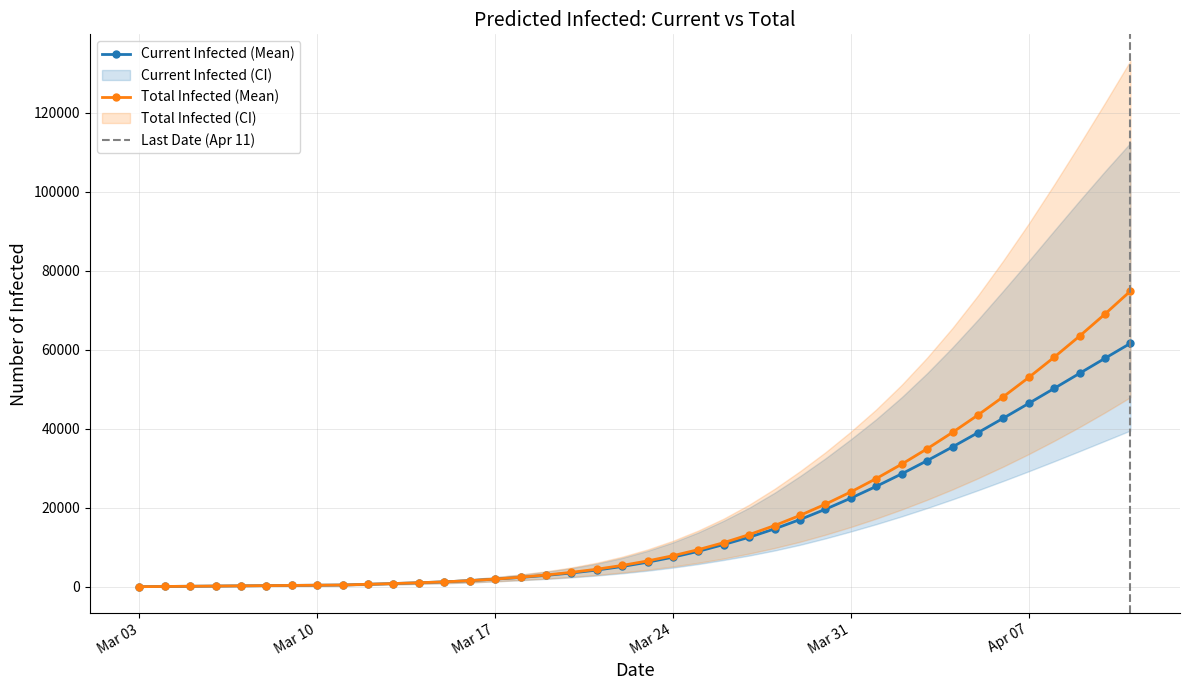

Which category has the lowest value across all series?

2020-03-03